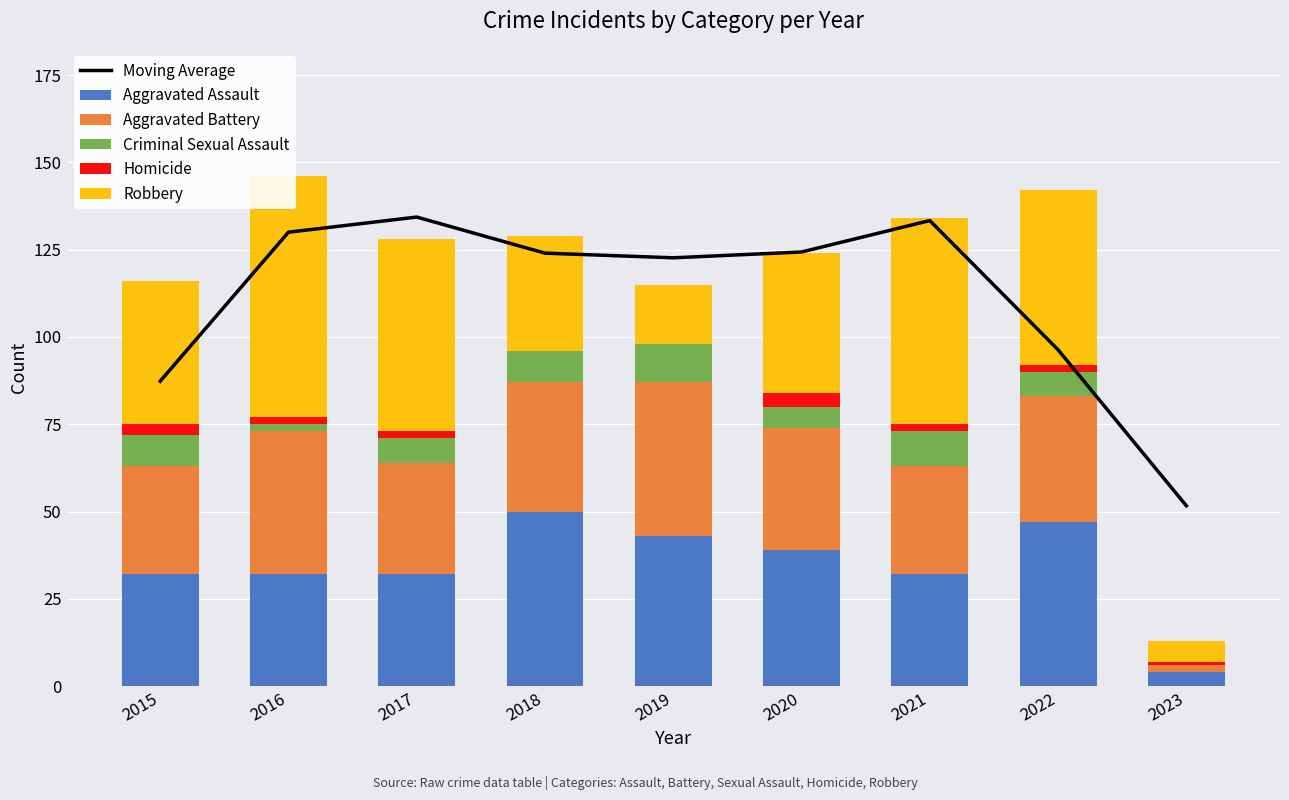

Is it true that Robbery equals 11.4 at 2019?

False